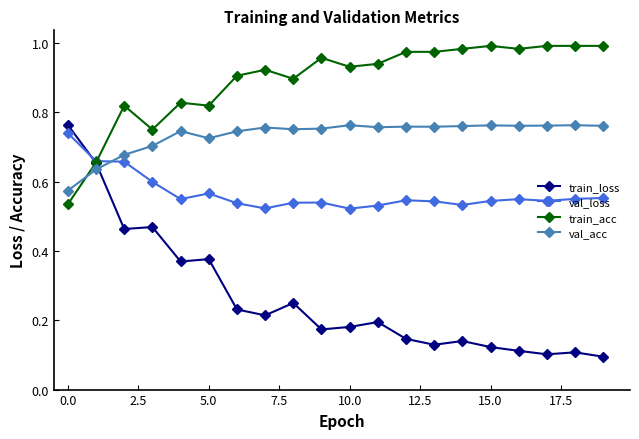

List the series in order of their overall mean, highest first.

train_acc, val_acc, val_loss, train_loss